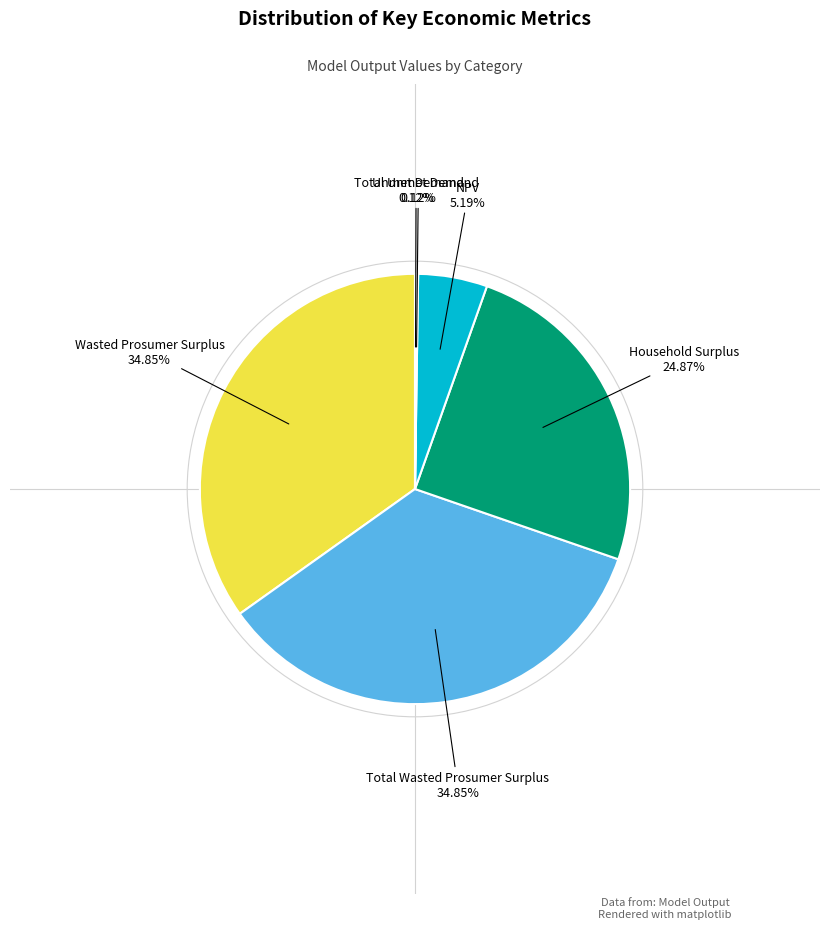

To the nearest percent, what is the average slice percentage?

17%